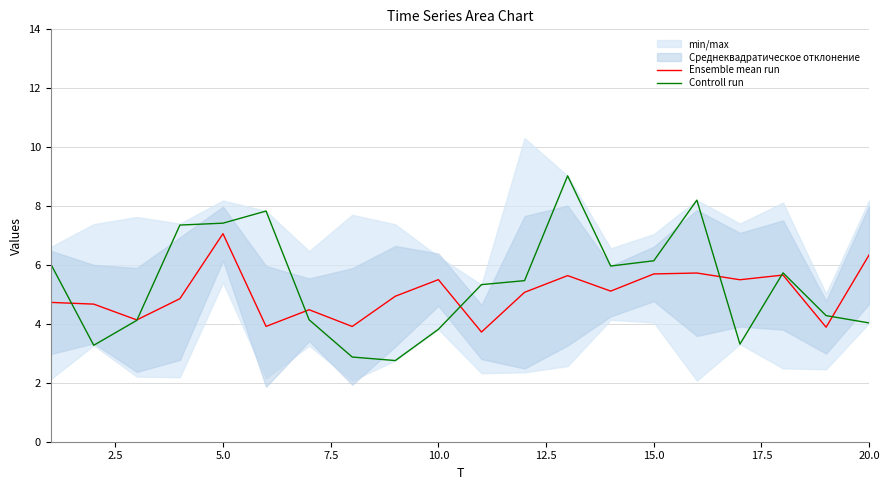

What is the maximum value for Ensemble mean run?

7.1